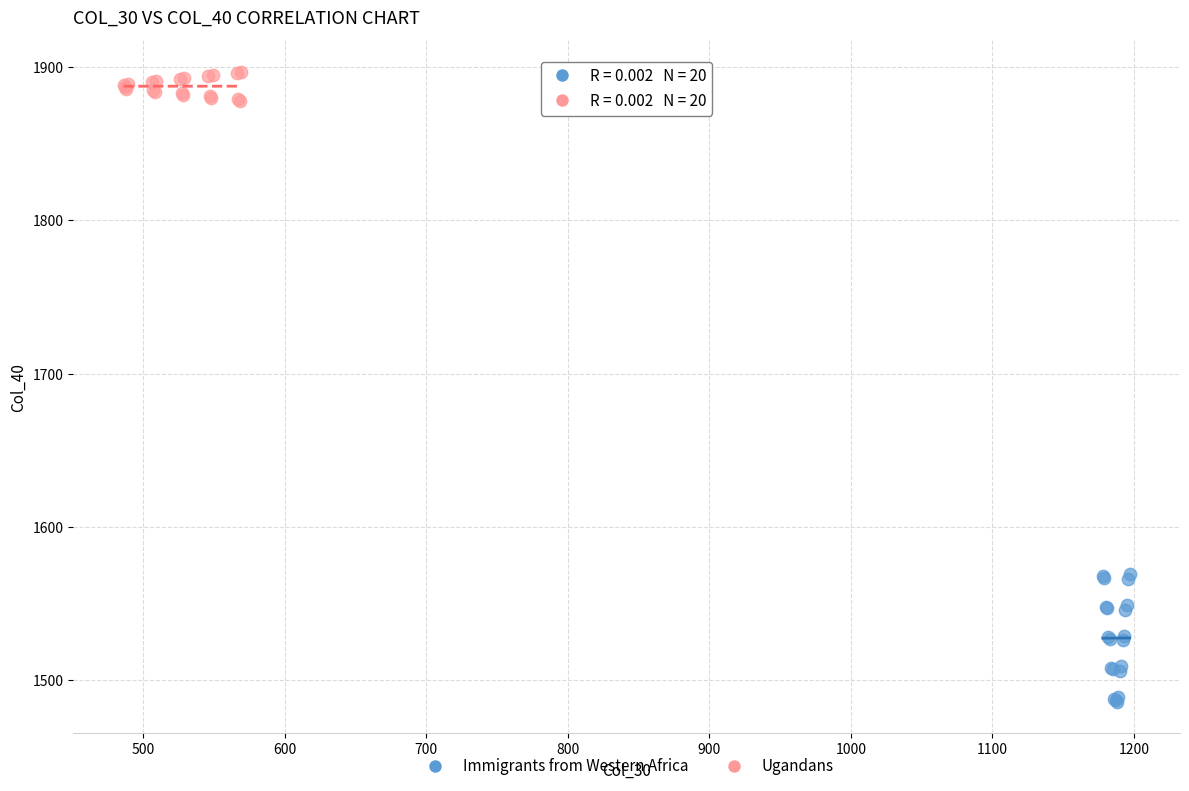

Which series reaches the maximum Y coordinate?

Ugandans